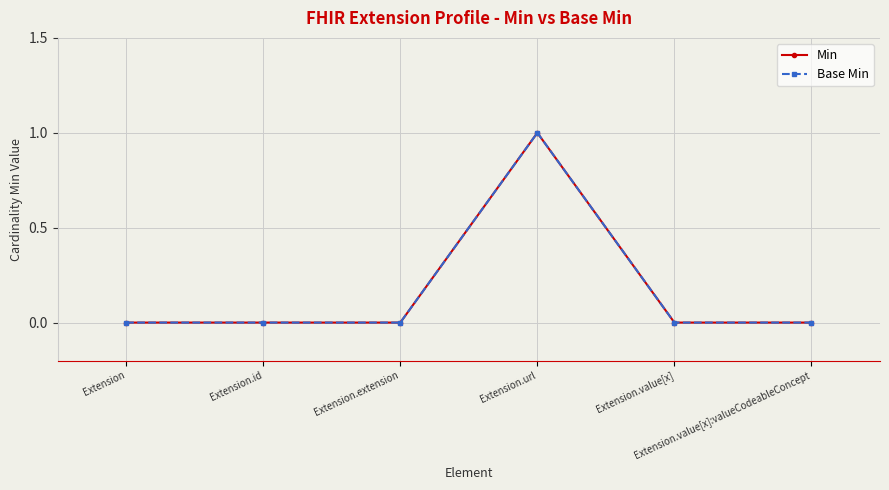

Is this an area chart (filled region under the line)?

No